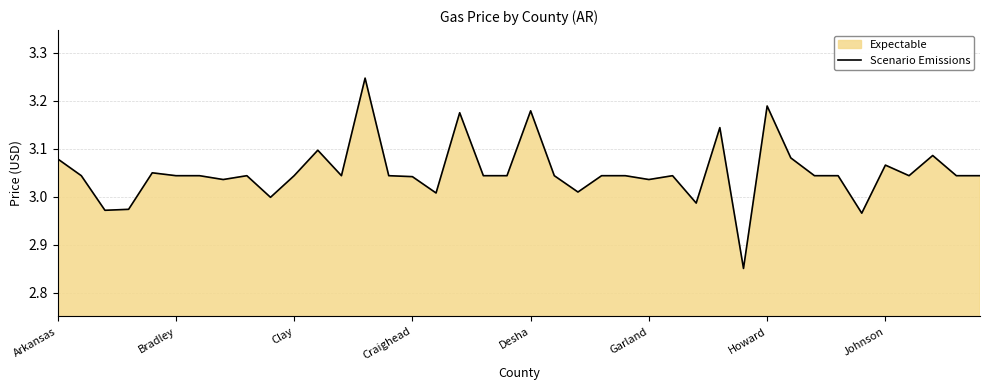

What is the value of the 28th point from the left?

3.0